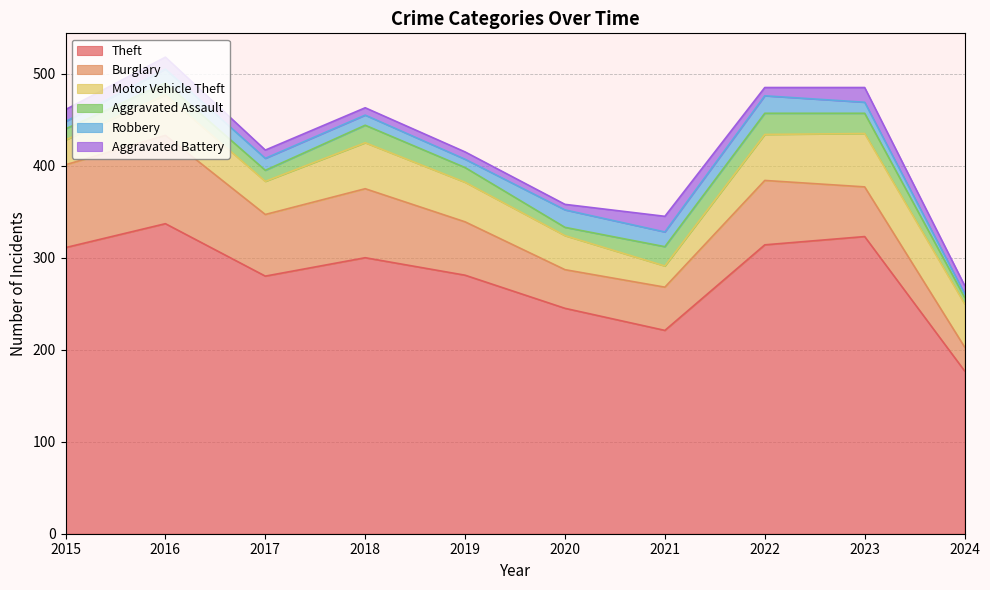

What is the average value of the Aggravated Battery series?

11